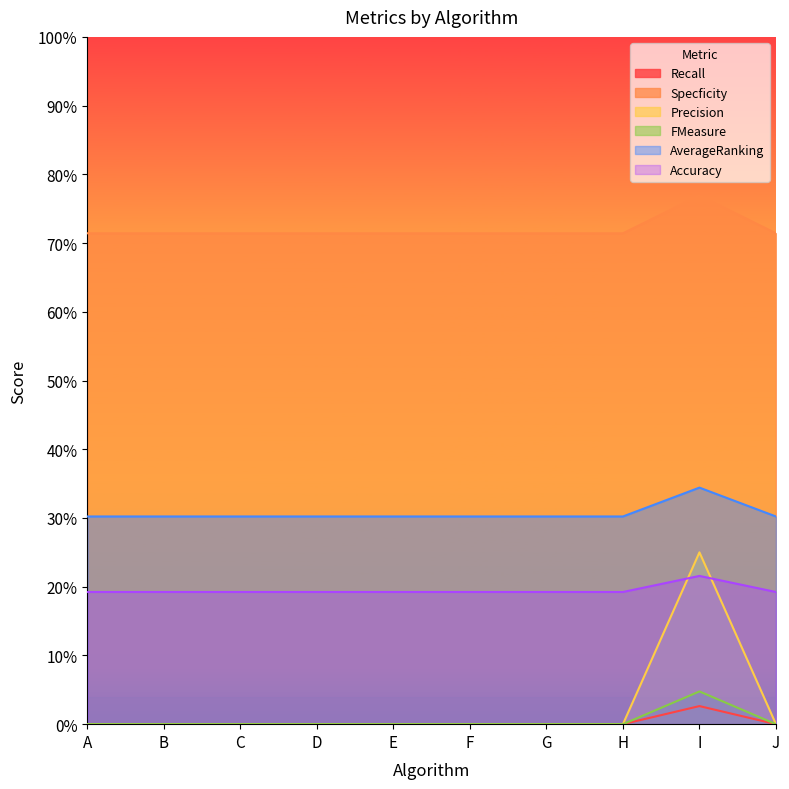

How many categories are shown in the chart?

10